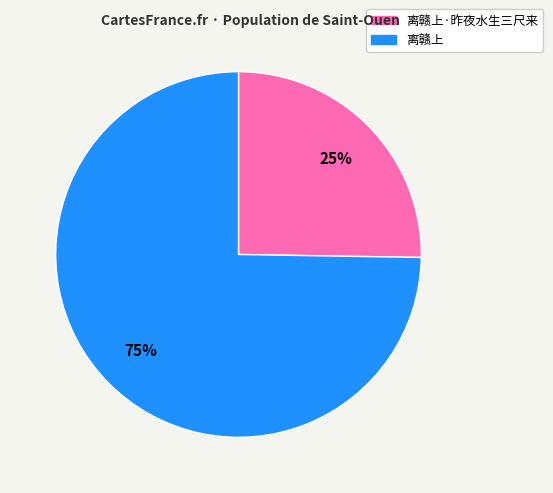

To the nearest percent, what is the combined percentage of 离赣上 and 离赣上·昨夜水生三尺来?

100%